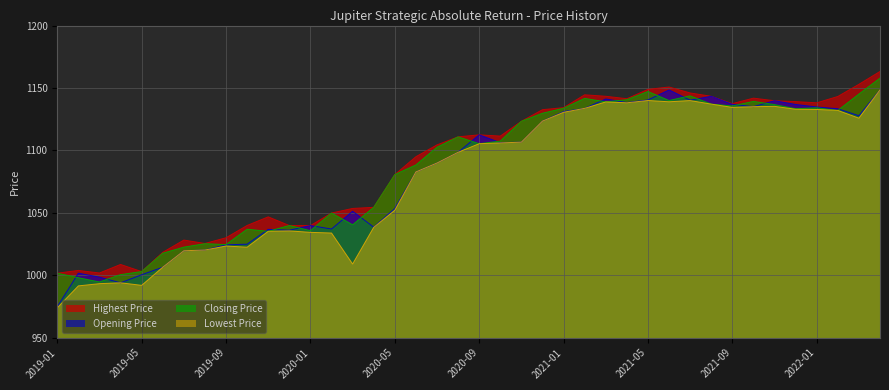

What value does the Highest Price series have at 2020-01?

1039.8